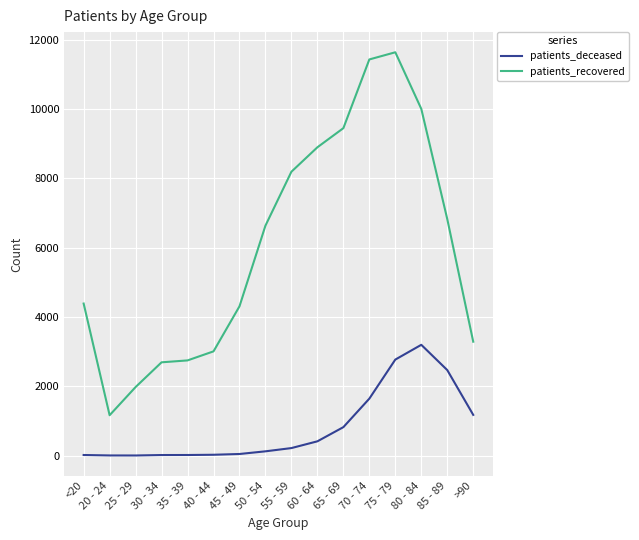

How many series are shown in this chart?

2